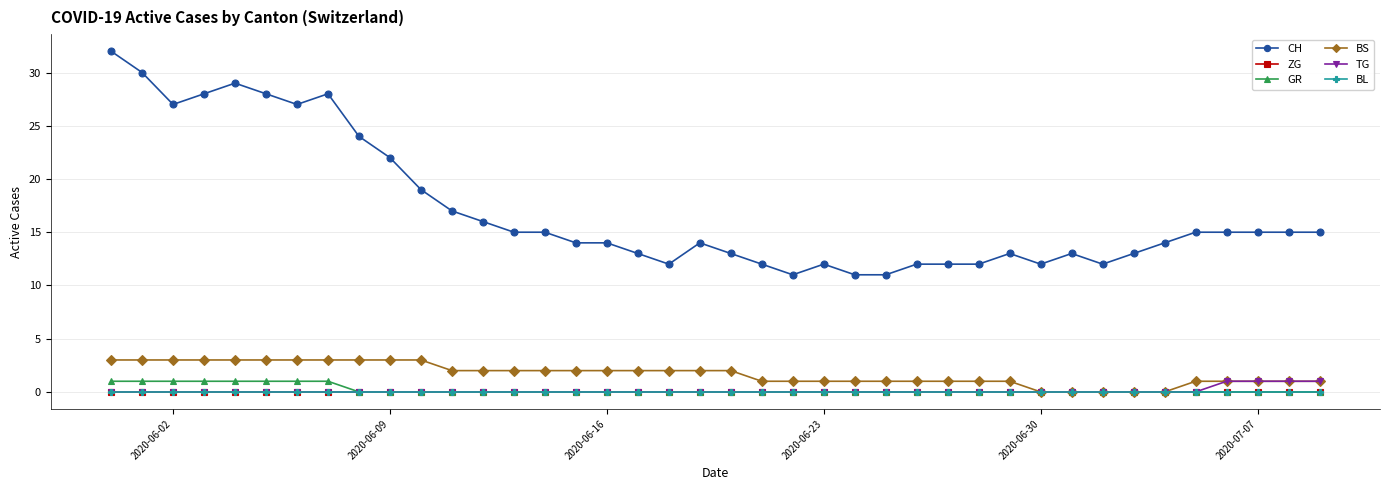

How many lines are shown in the chart?

6